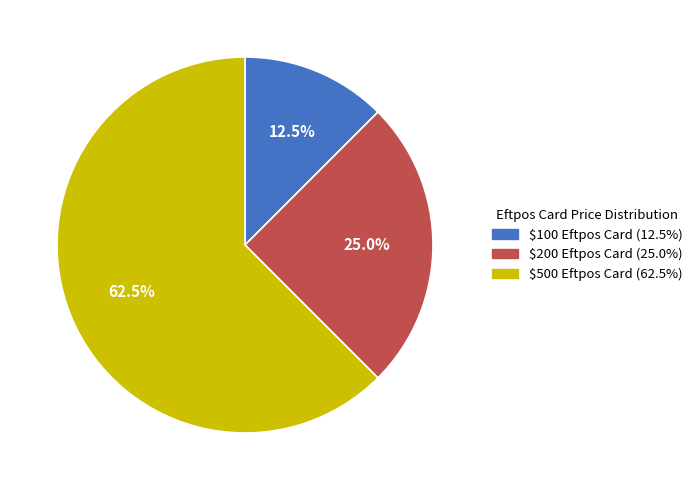

How many segments does this pie chart have?

3